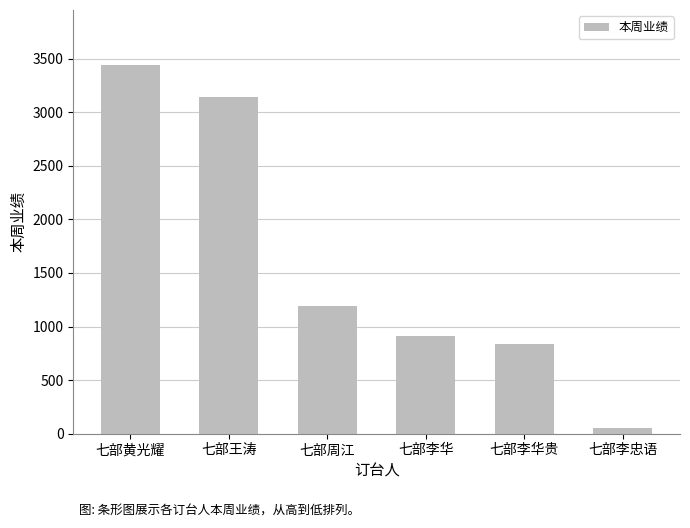

What value does the data have at 七部周江?

1196